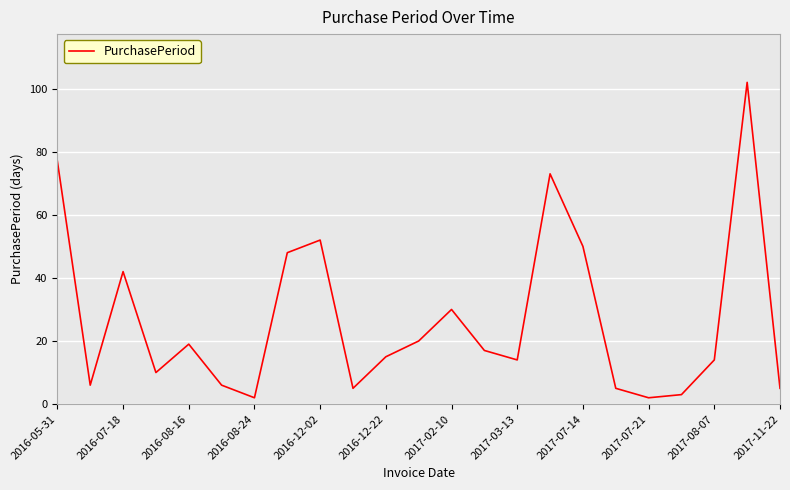

True or false: the data has more than 0 interior local peaks.

True